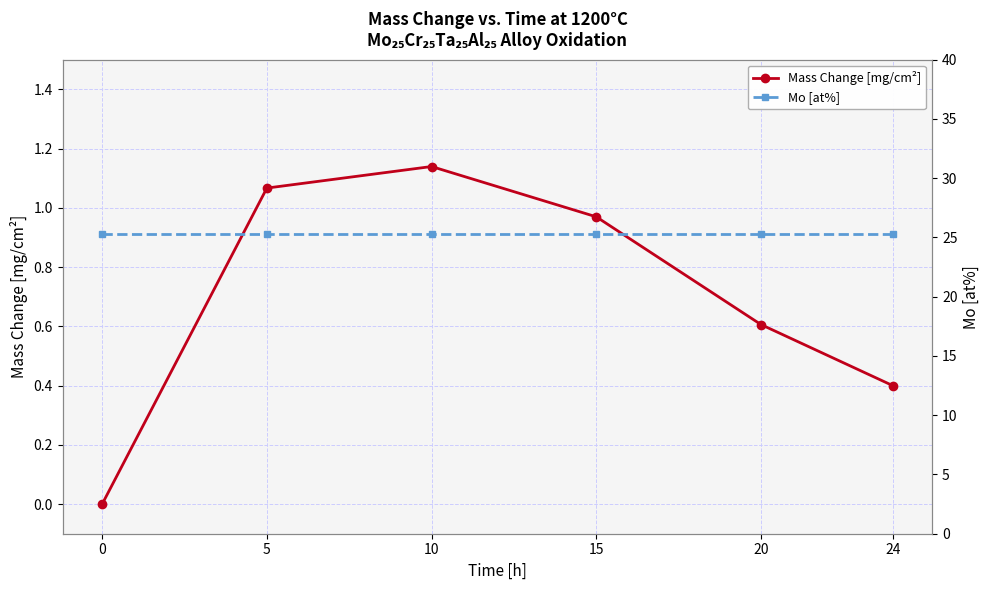

List the series in order of their peak value, lowest first.

Mass Change [mg/cm²], Mo [at%]